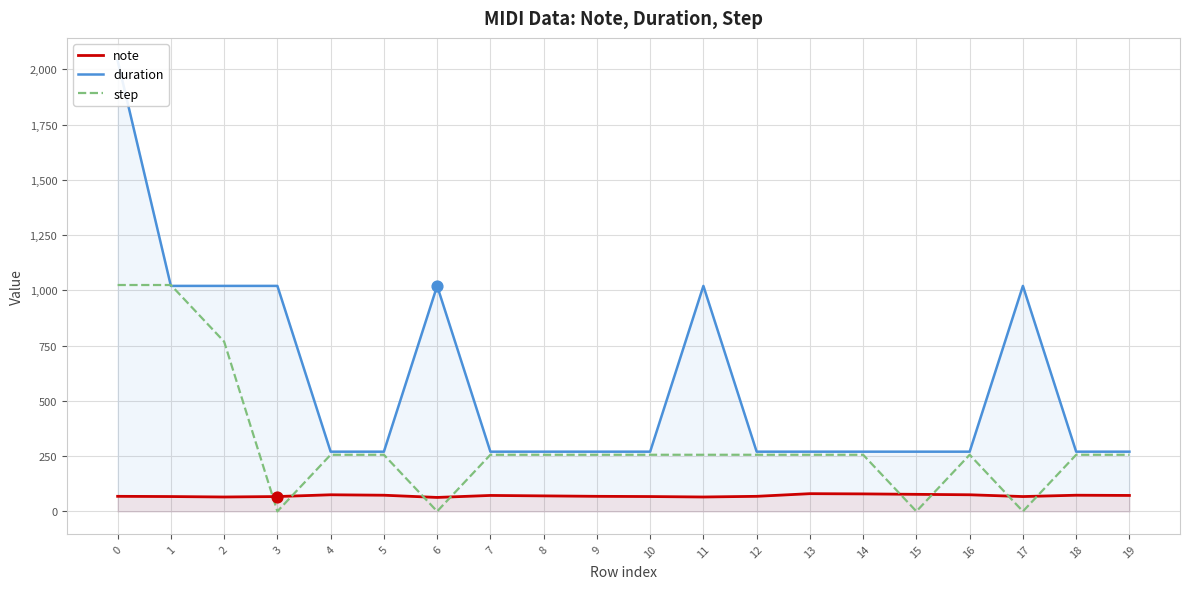

Which series contains the lowest Y value?

step